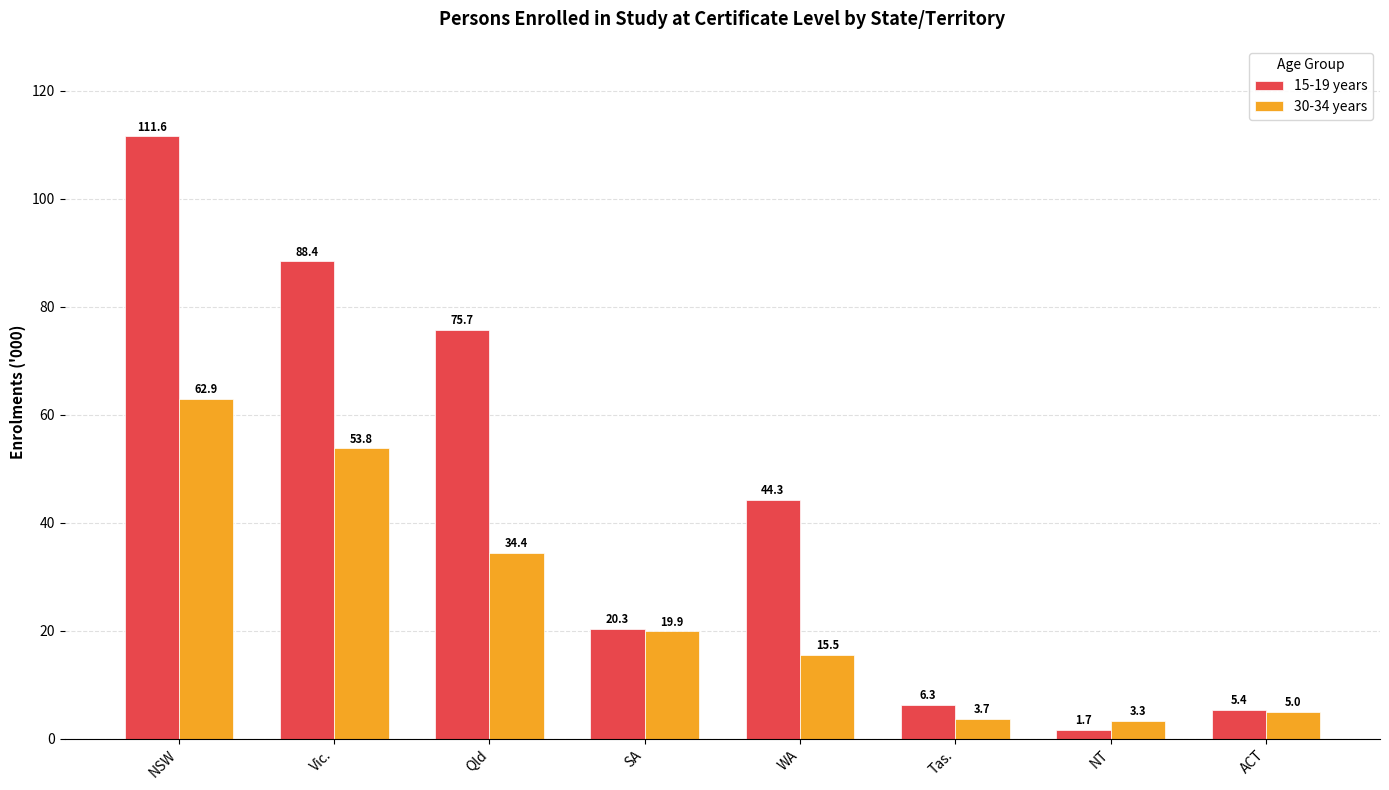

Which series has the largest range (max minus min)?

15-19 years